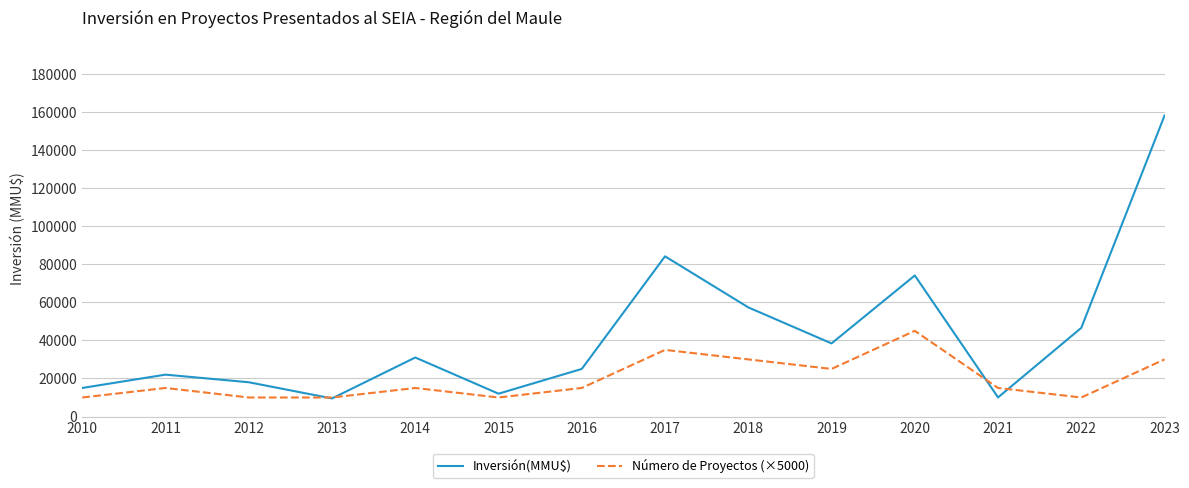

Where is Inversión(MMU$) nearest to the value 83766?

2017